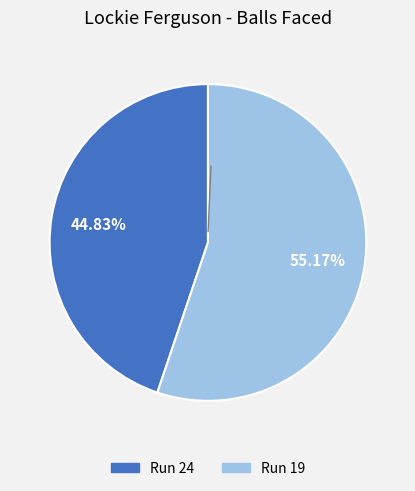

Is there any slice that represents more than half of the pie?

Yes